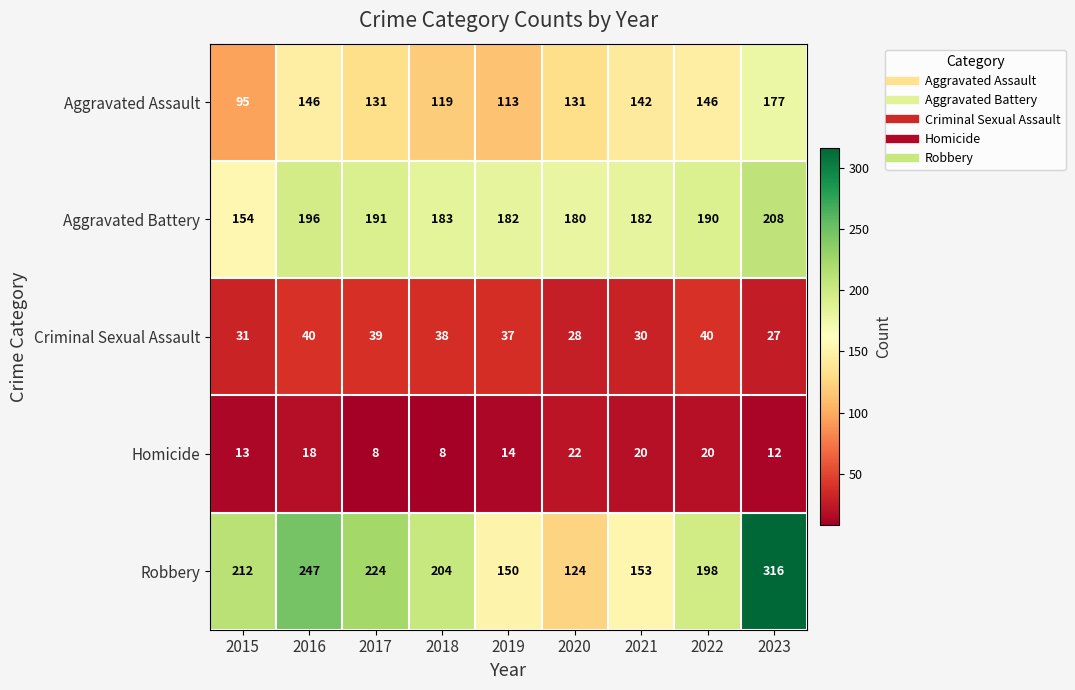

What is the sum of all Aggravated Battery values?

1666